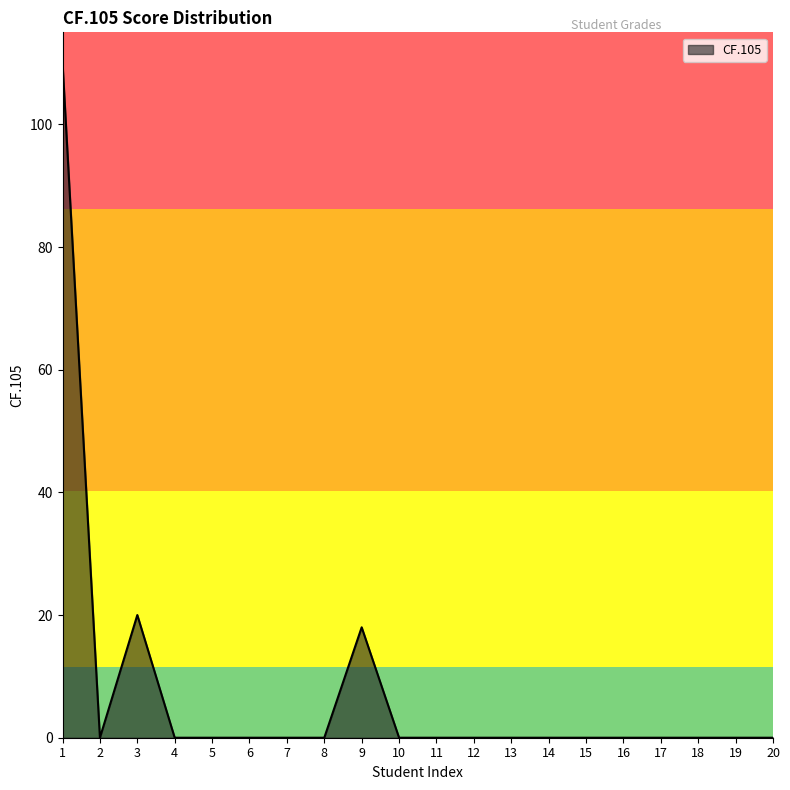

Reading right to left, extract all data points from this chart.

20=0	19=0	18=0	17=0	16=0	15=0	14=0	13=0	12=0	11=0	10=0	9=18	8=0	7=0	6=0	5=0	4=0	3=20	2=0	1=110